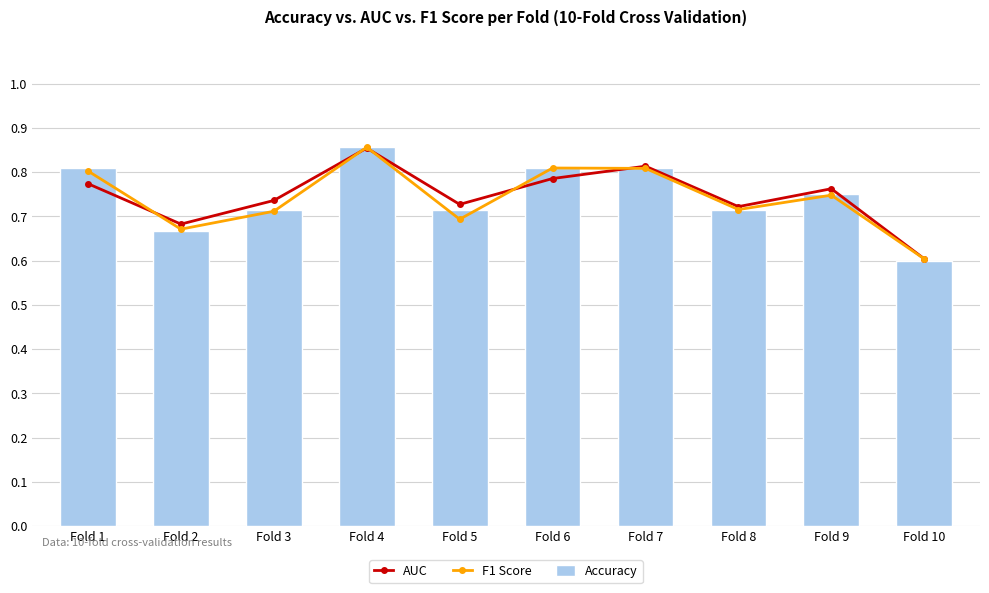

What is the total value across all series at Fold 1?

2.4